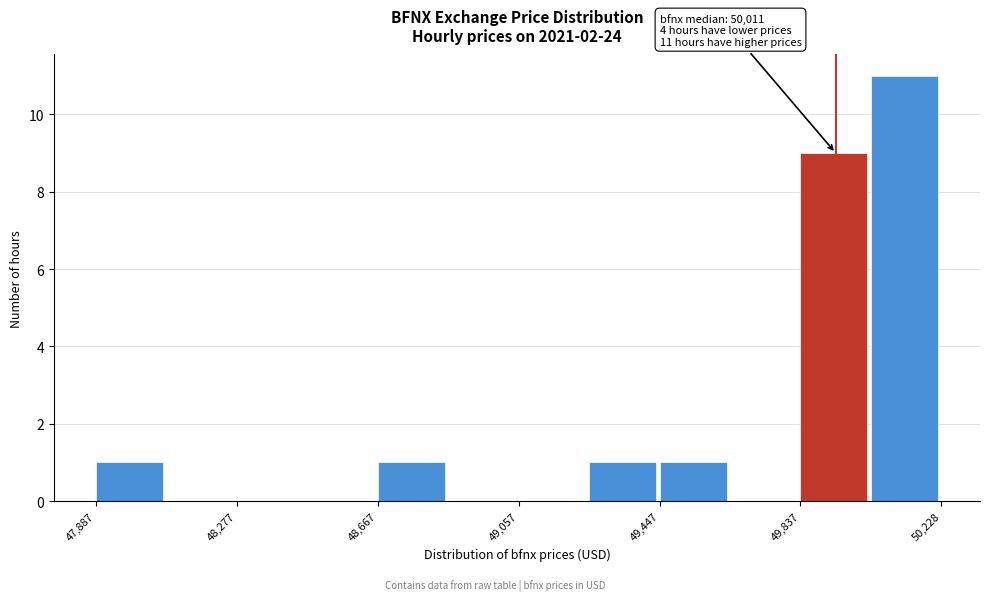

Around what value on the x-axis is the tallest bar? Give the approximate position of its centre, as read against the axis.

50150